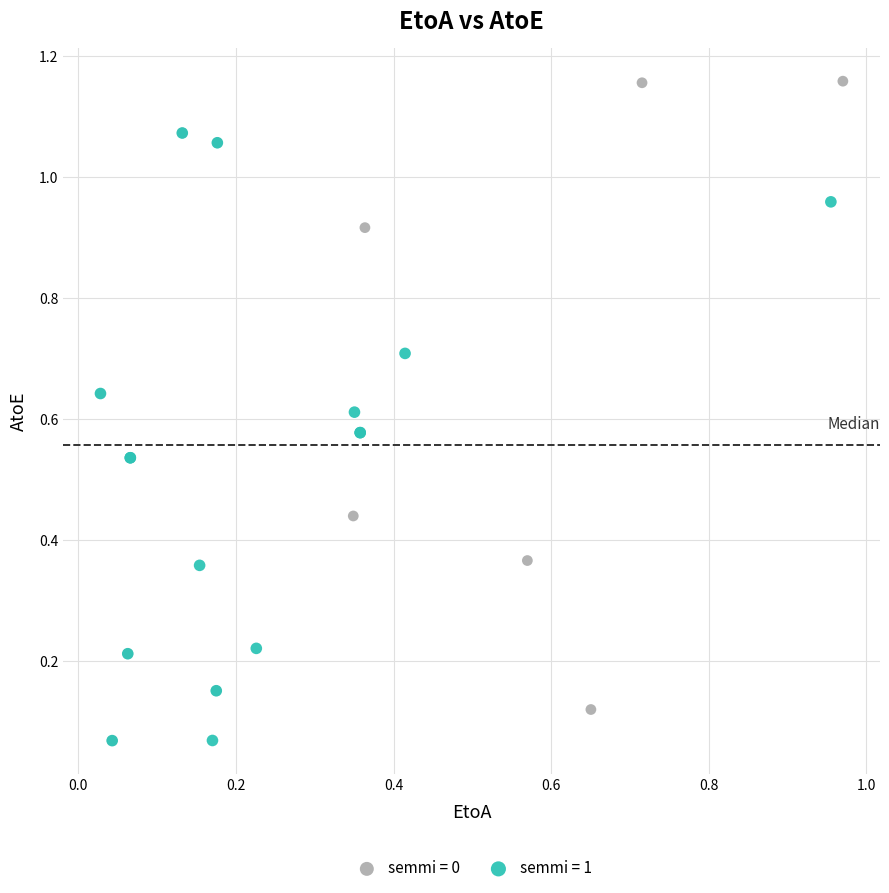

Which series has the largest Y range (max minus min)?

semmi = 0